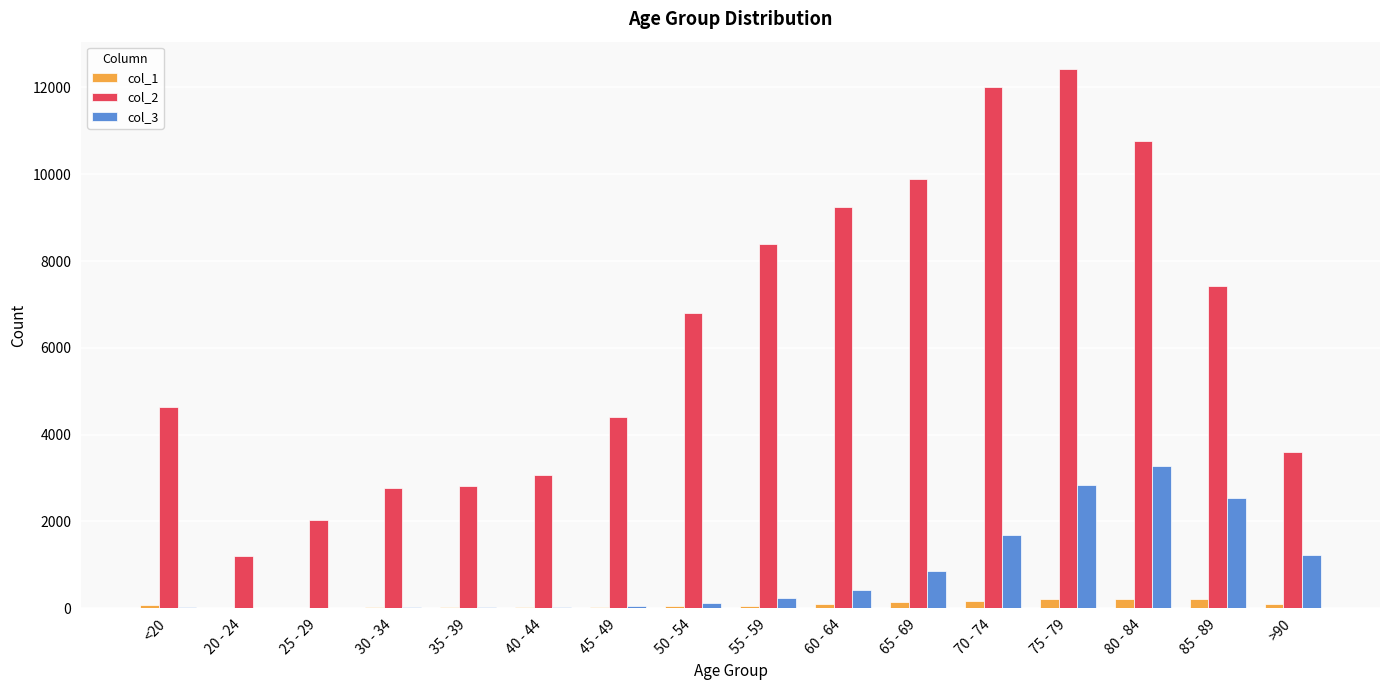

Which series has the largest total across all categories?

col_2